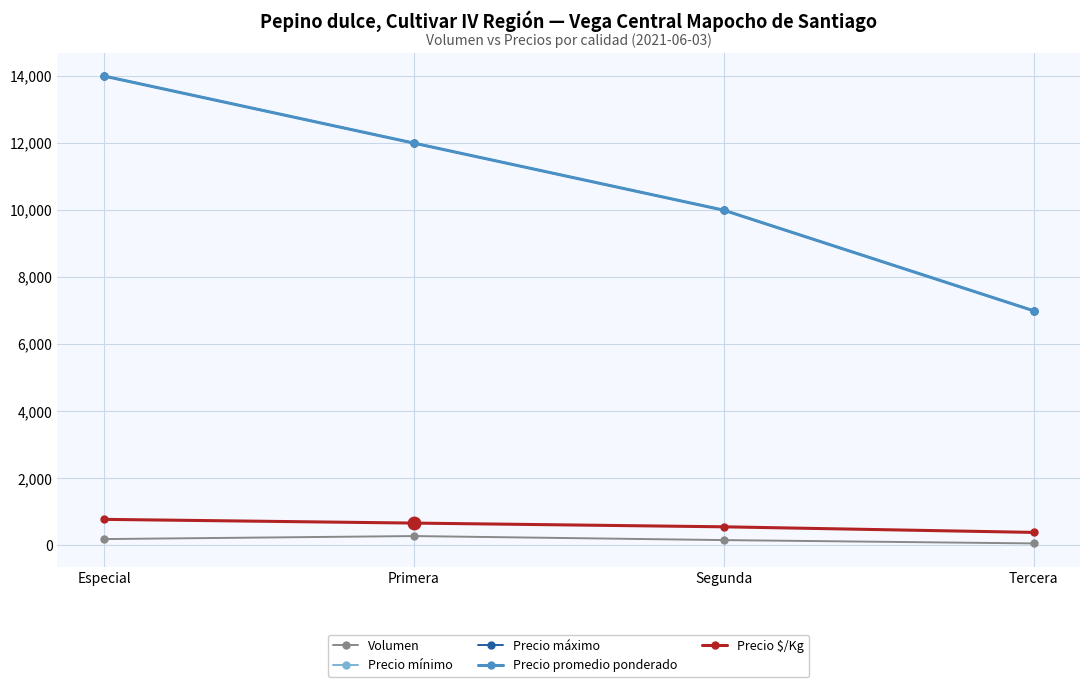

Does the chart have visible grid lines?

Yes